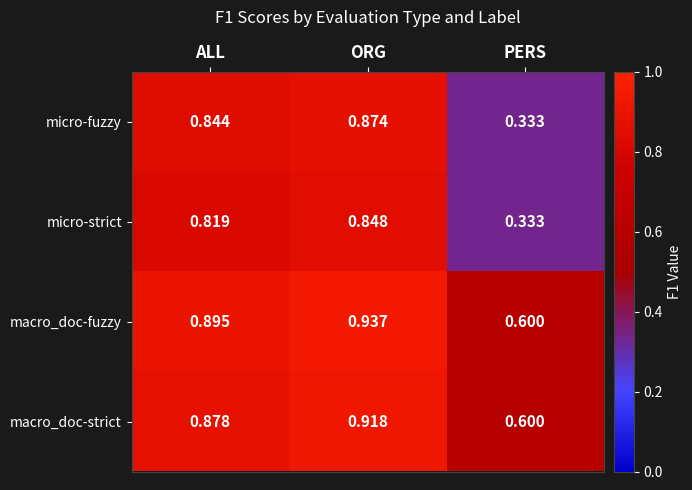

Which category has the highest value across all series?

ORG